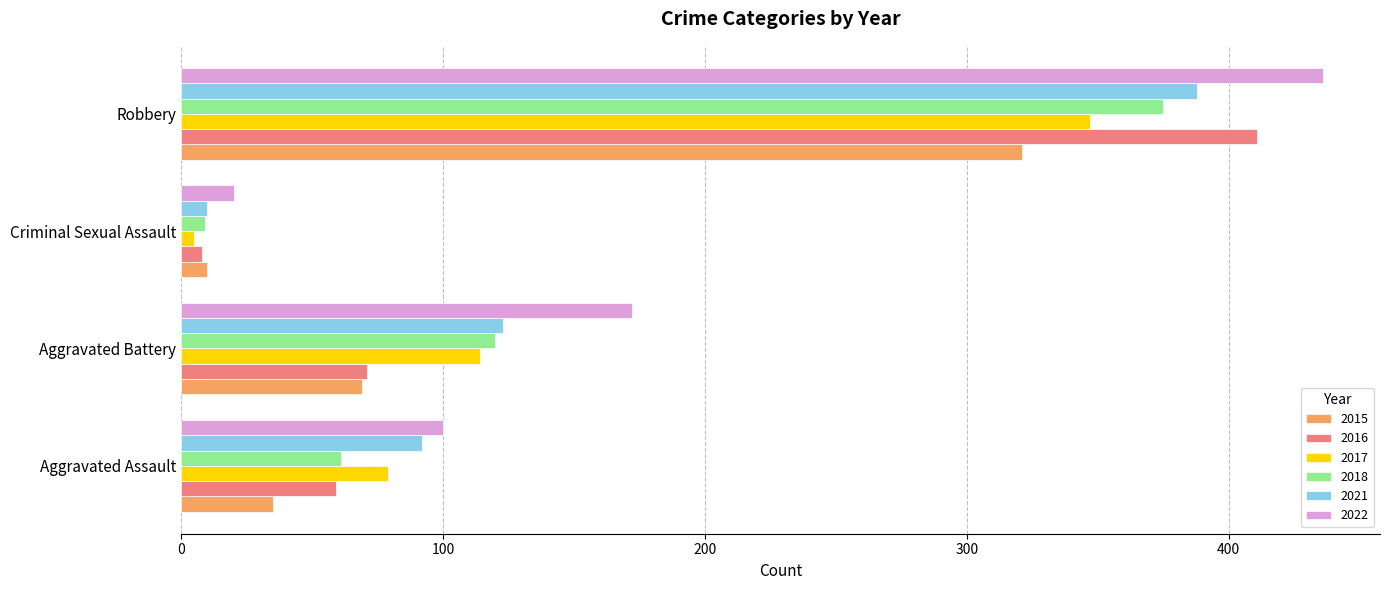

List the series in order of their peak value, lowest first.

2015, 2017, 2018, 2021, 2016, 2022